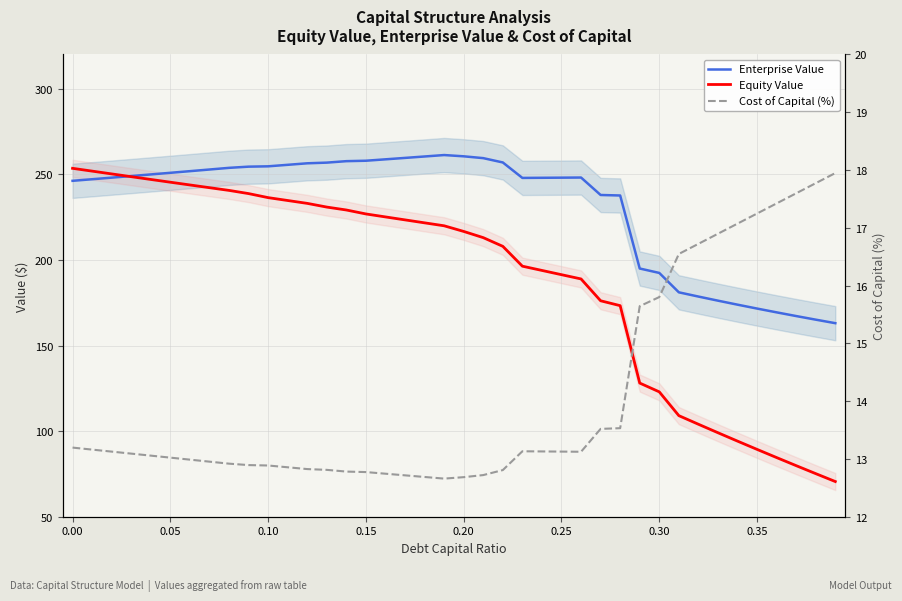

Does the chart have visible grid lines?

Yes